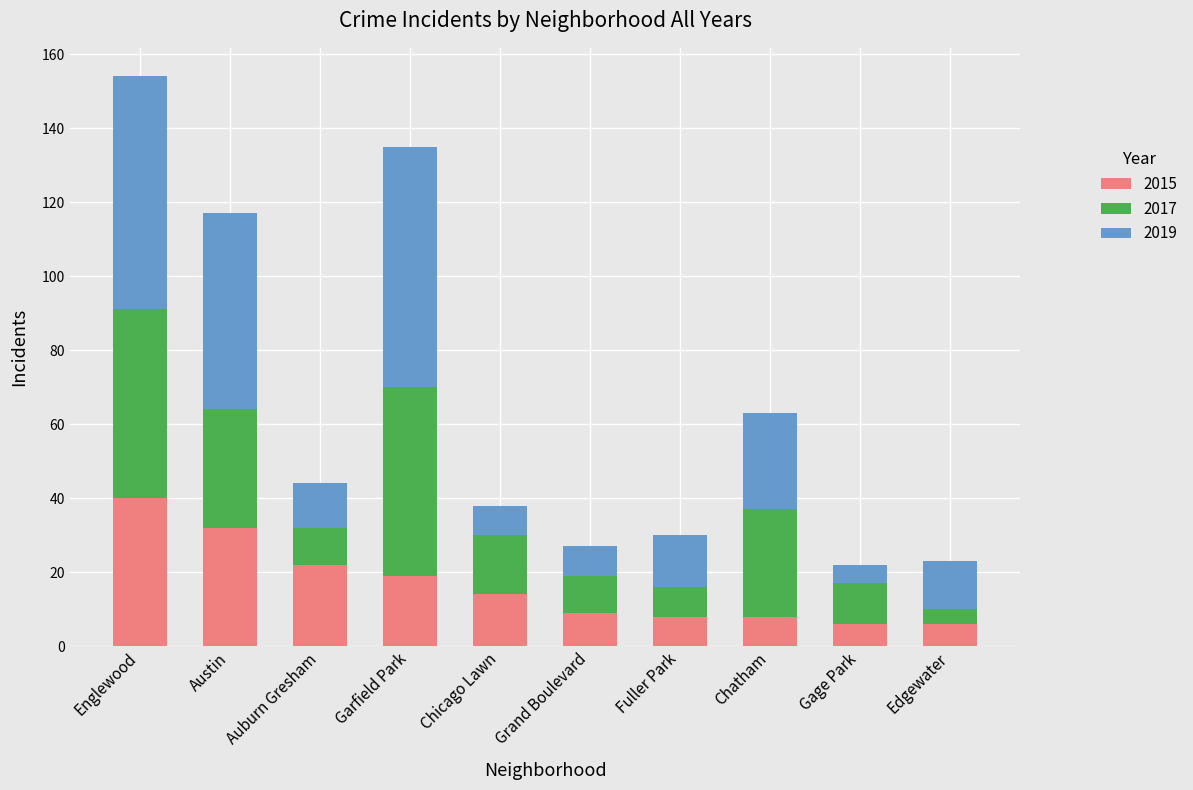

The 2015 series shows 9 at Chicago Lawn. True or false?

False